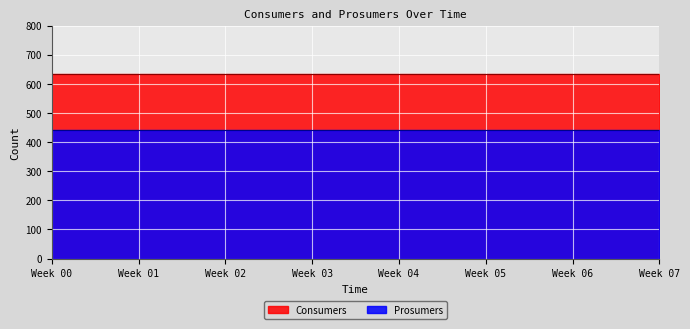

True or false: Prosumers and Consumers intersect in this chart.

False